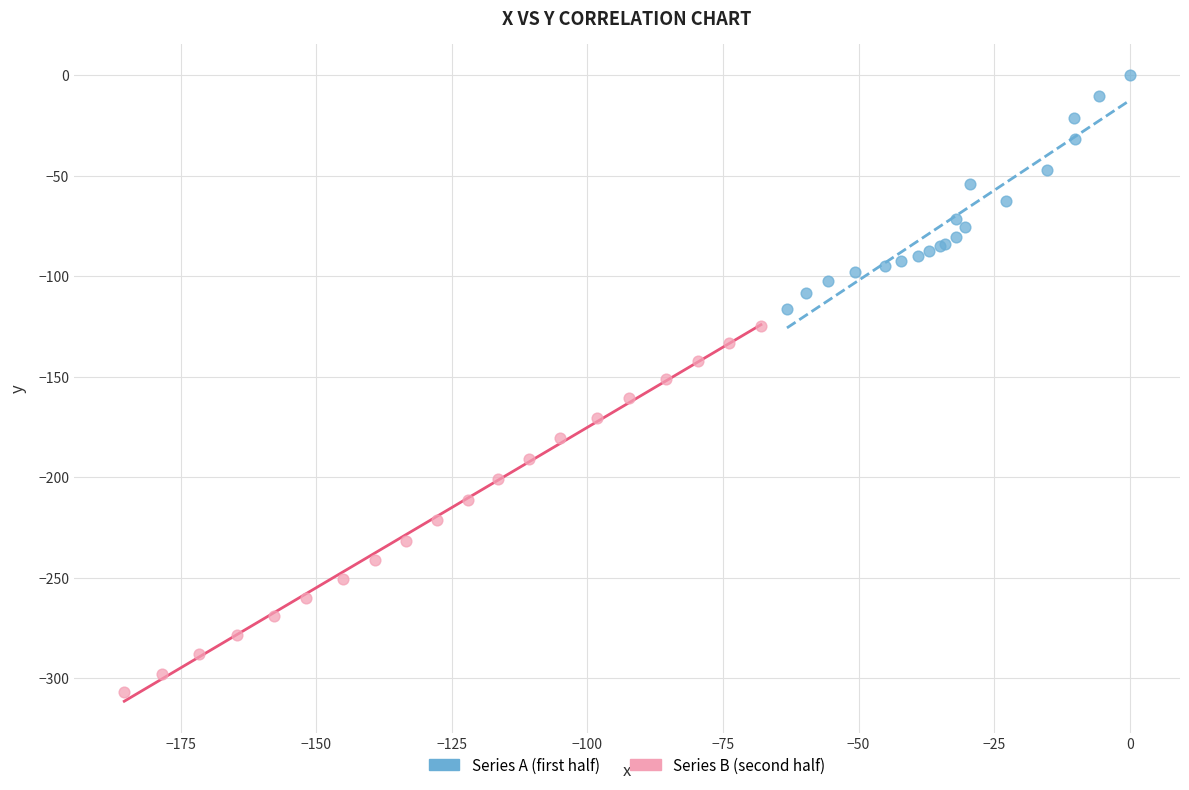

Which series has the widest spread of Y values?

Series B (second half)